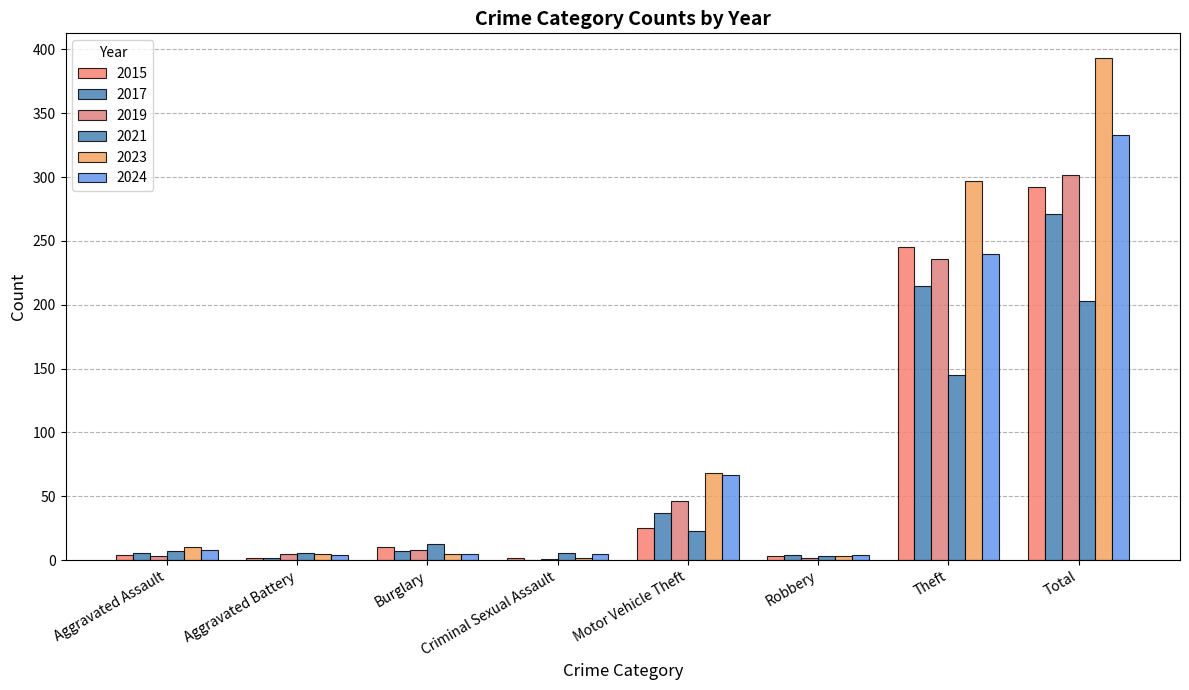

Count the number of categories in the chart.

8